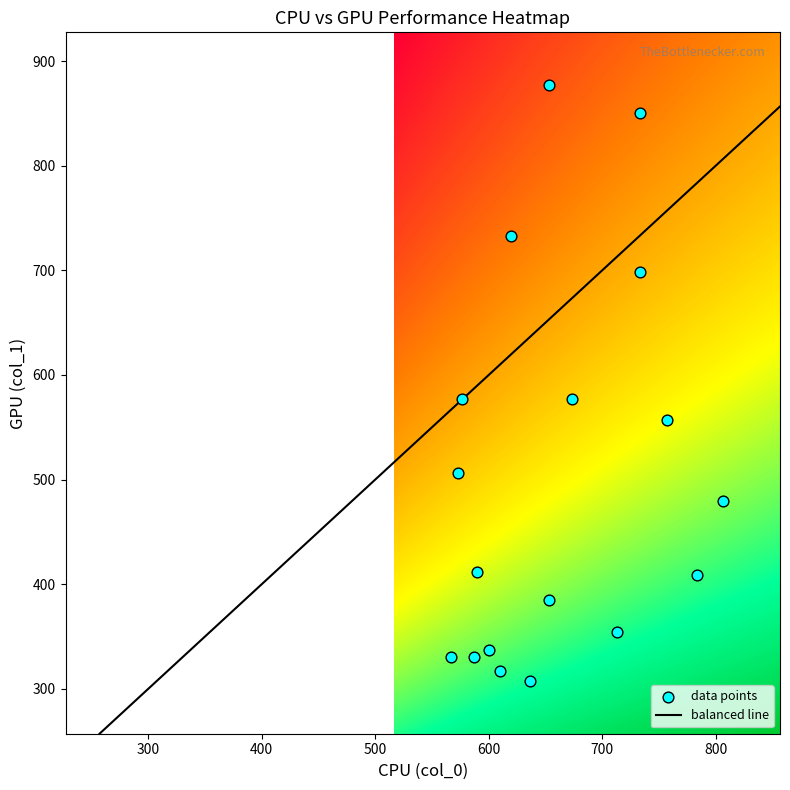

What is the range of X values (max minus min)?

240.0